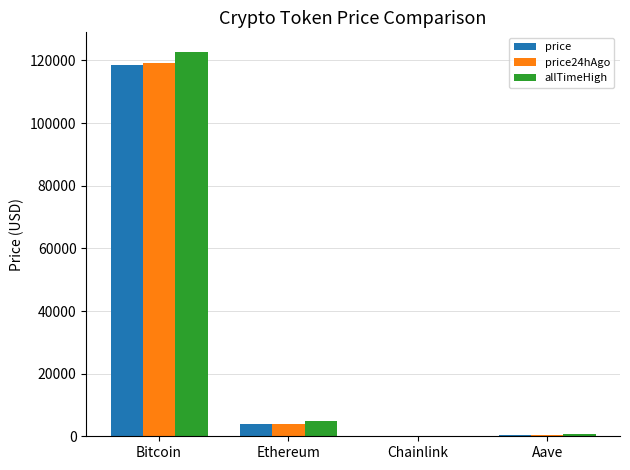

At which label is price24hAgo closest to 59668?

Ethereum